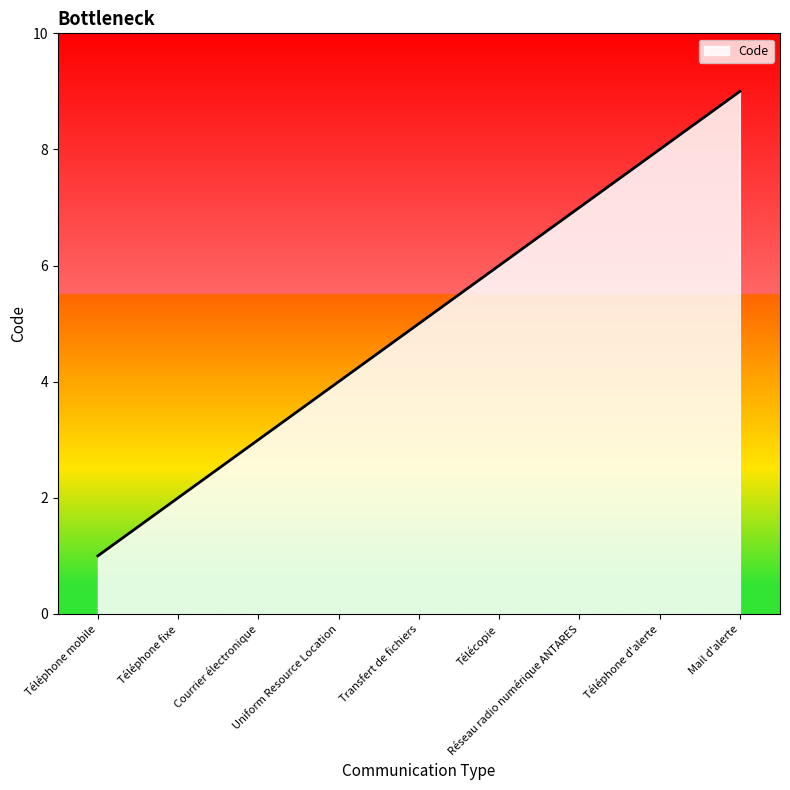

Reading left to right, what are all the values shown in this chart?

1	2	3	4	5	6	7	8	9